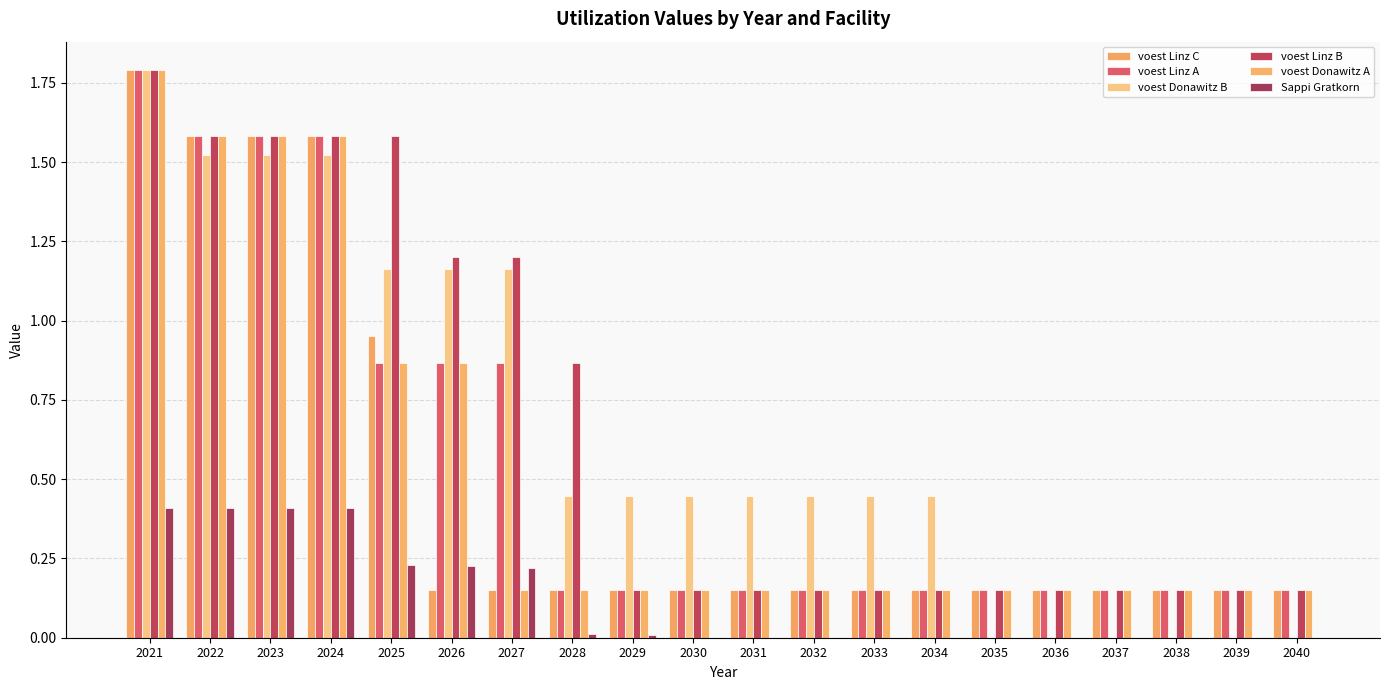

Are the bars horizontal?

No